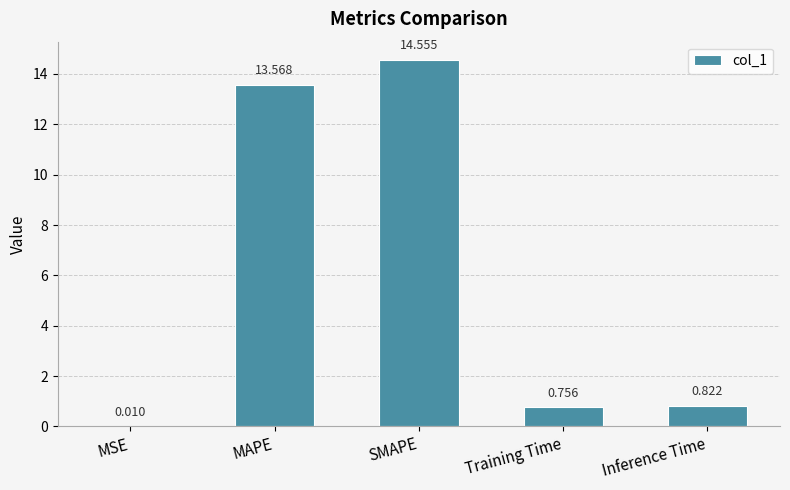

Which category has the highest value across all series?

SMAPE